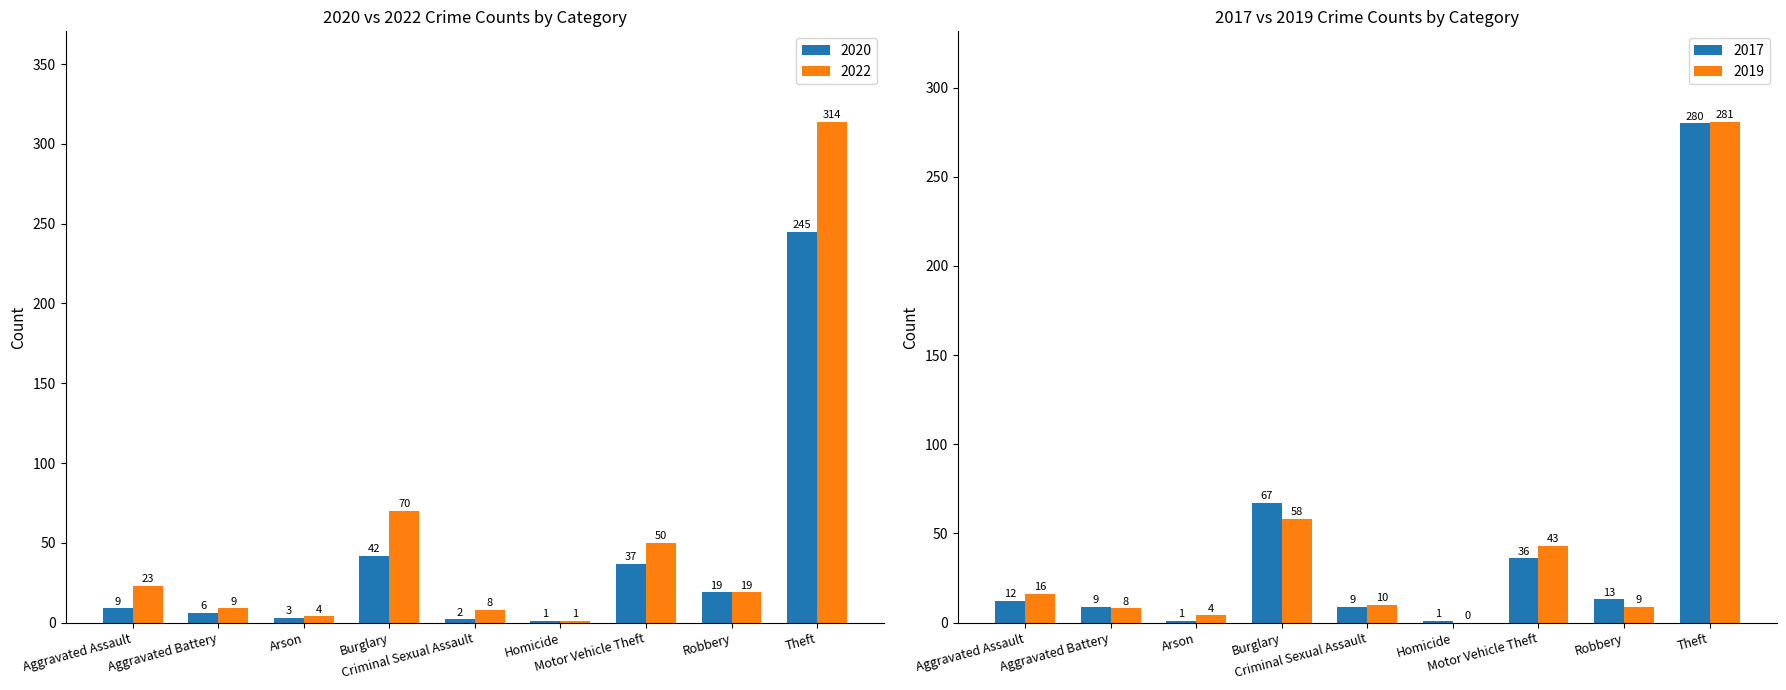

What is the maximum value for 2020?

245